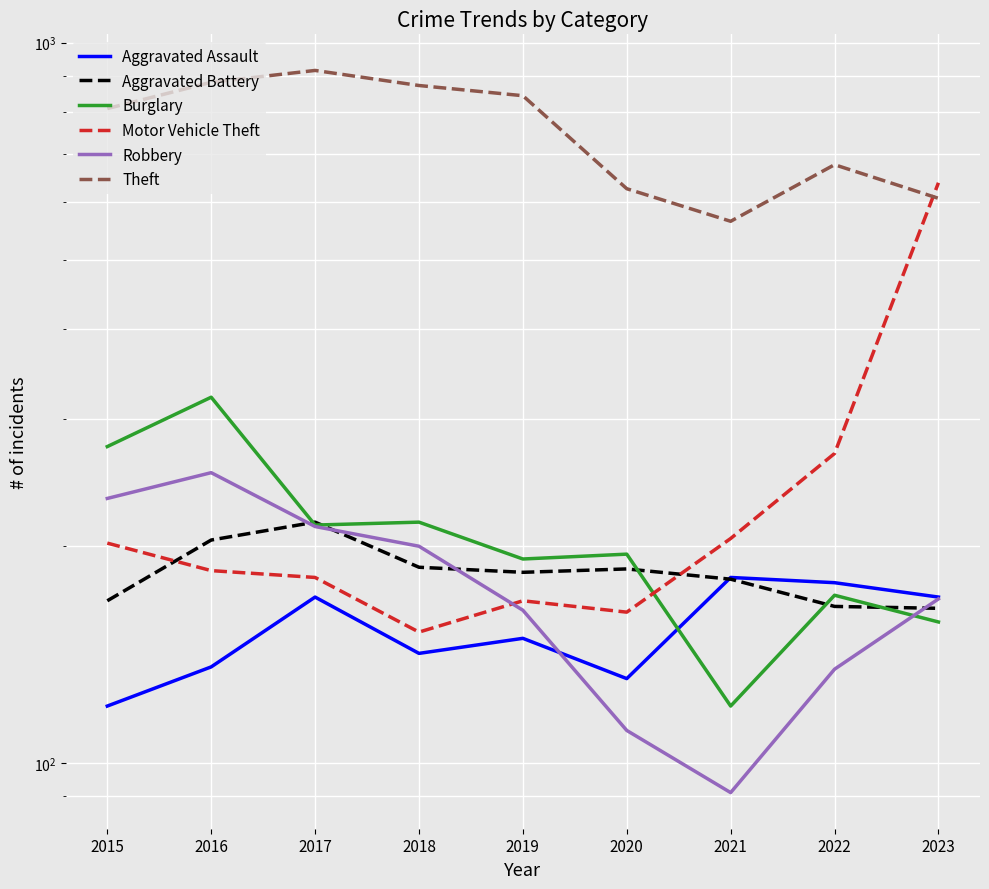

How many lines are shown in the chart?

6